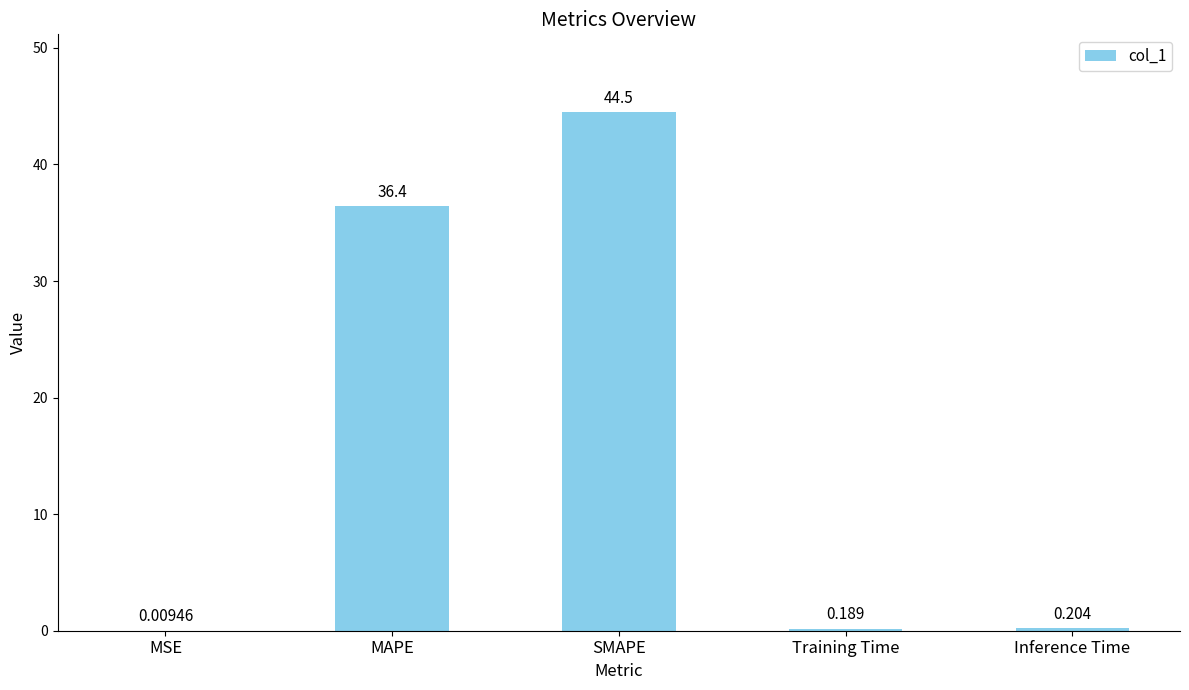

What is the change in value from MAPE to Training Time?

-36.2